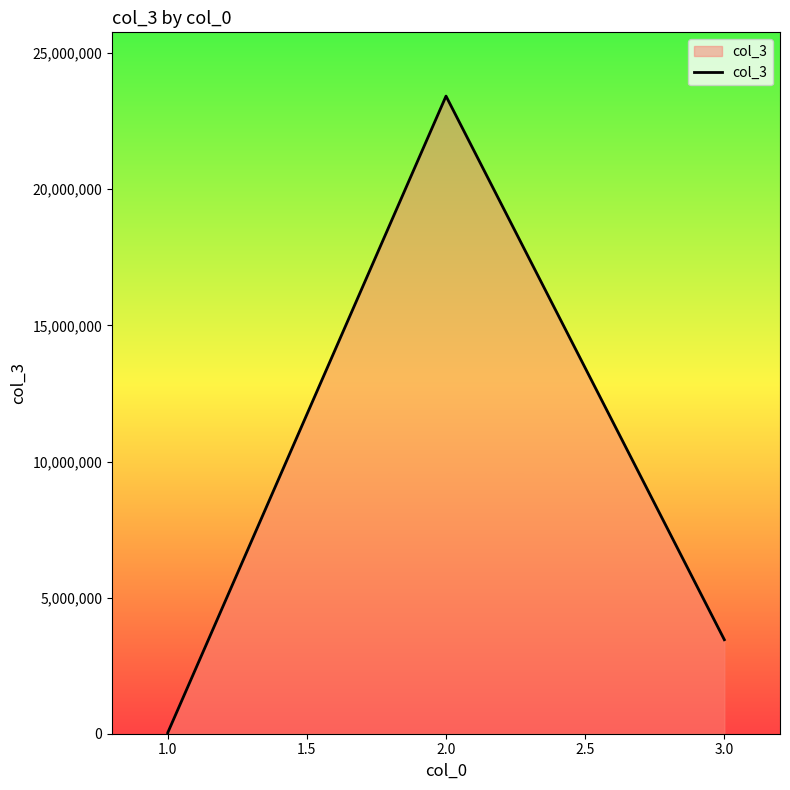

True or false: the data shows 14443838 at 2.0.

False